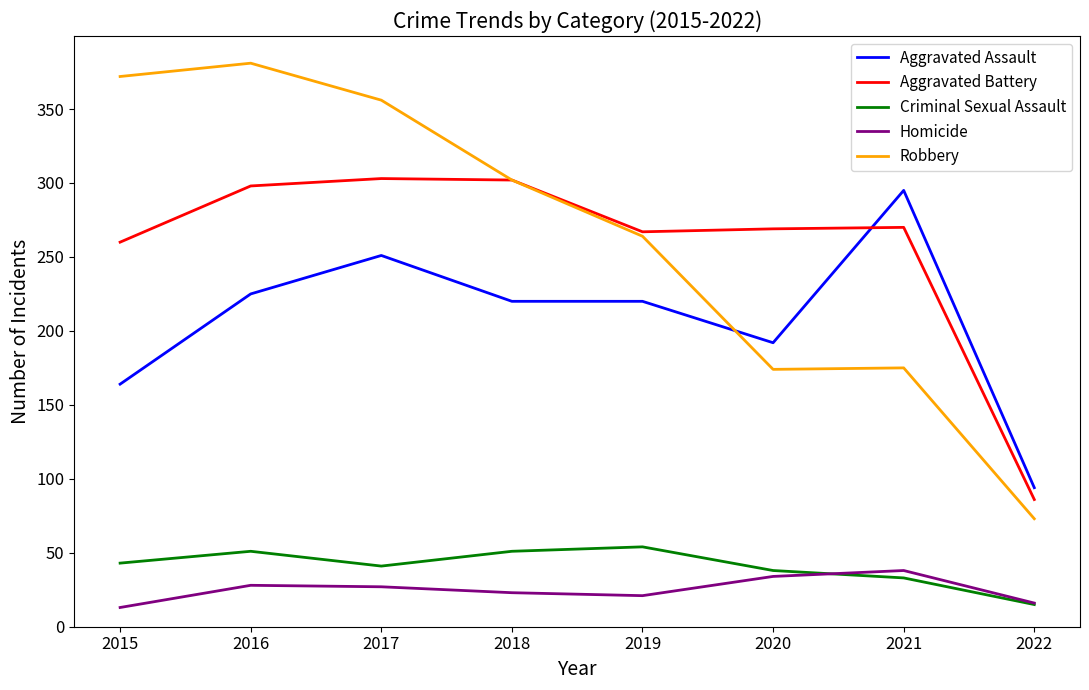

At which label is Criminal Sexual Assault closest to 34?

2021